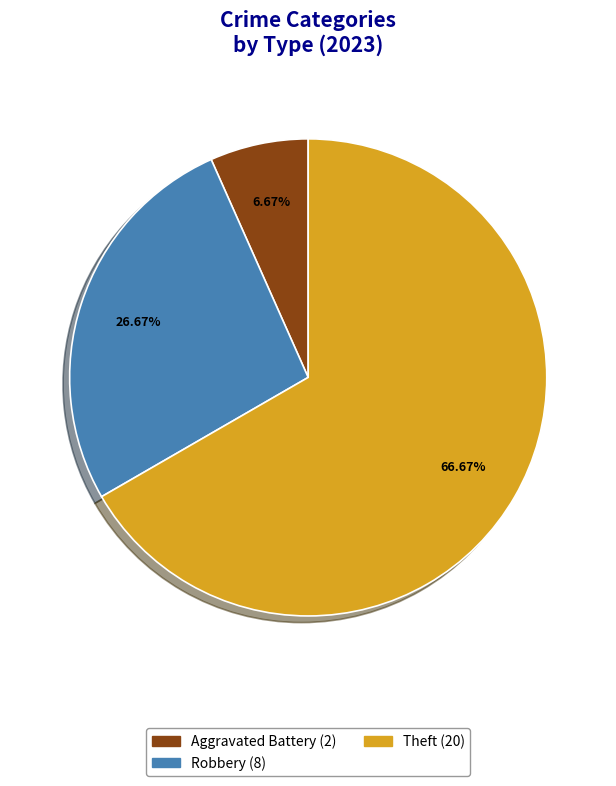

Is there a majority slice in this chart?

Yes